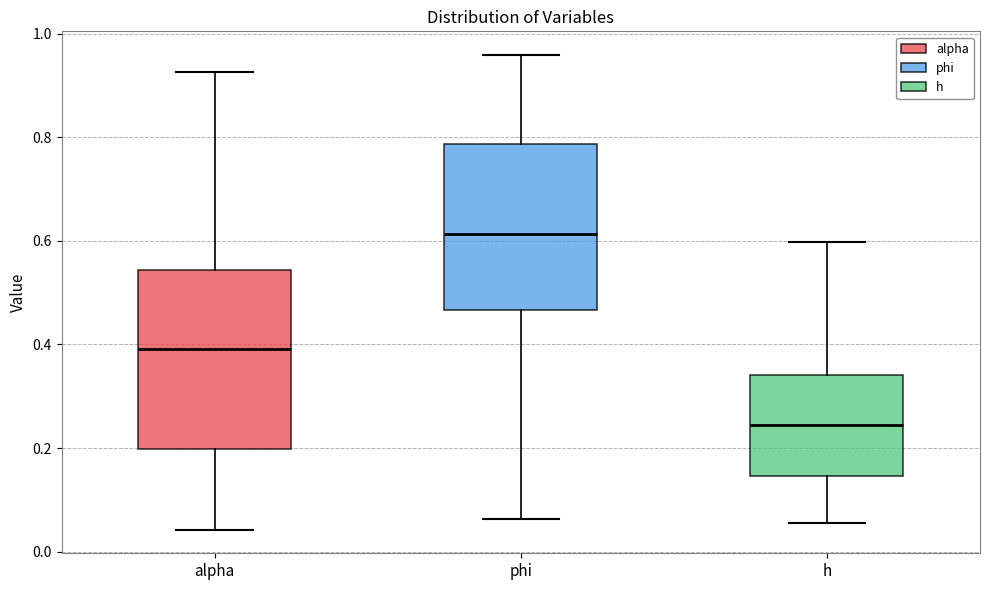

Reading left to right, transcribe this box plot: for each box, give where its median line is, the range the box spans, and where its two whiskers end, as read against the y-axis. The values are not printed on the chart, so give them approximately, as read against the axis.

alpha: median 0.40, box 0.20 to 0.54, whiskers 0.04 to 0.92
phi: median 0.62, box 0.46 to 0.78, whiskers 0.06 to 0.96
h: median 0.24, box 0.14 to 0.34, whiskers 0.06 to 0.60